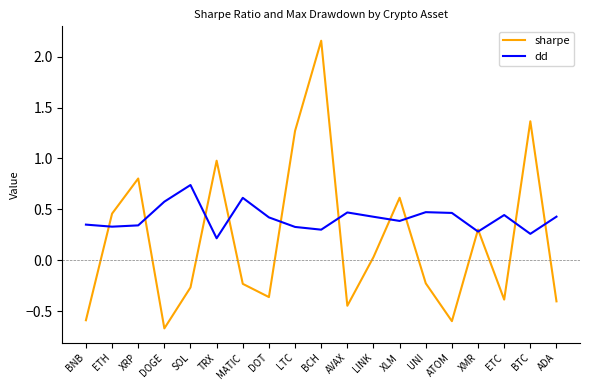

Where is dd nearest to the value 0?

TRX